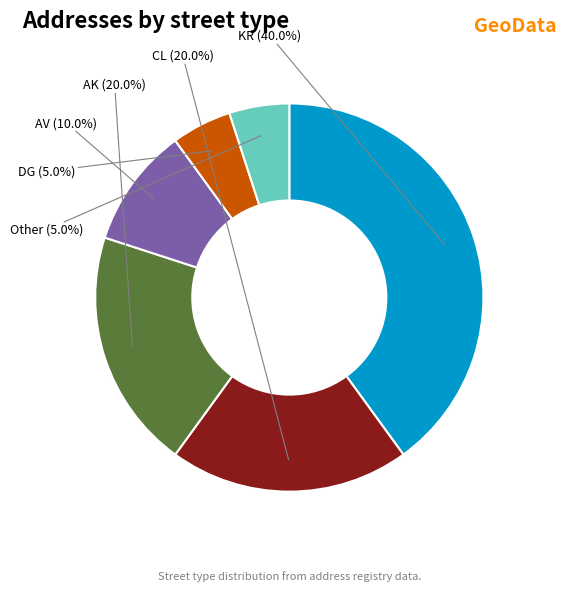

Does any single category account for the majority?

No